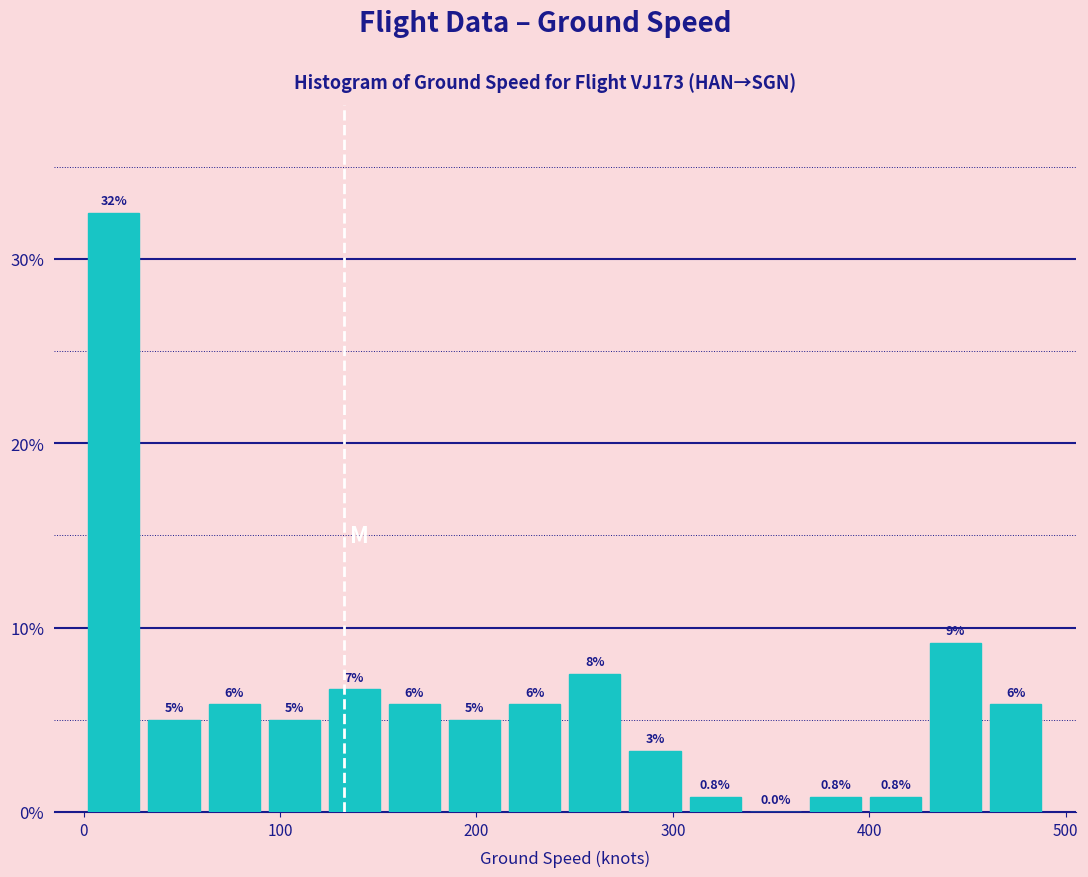

Around what value on the x-axis is the tallest bar? Give the approximate position of its centre, as read against the axis.

20